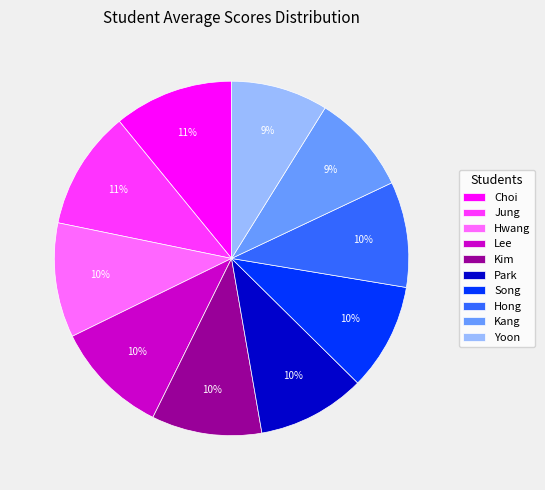

Combined, do Song and Hwang account for over 50%?

No